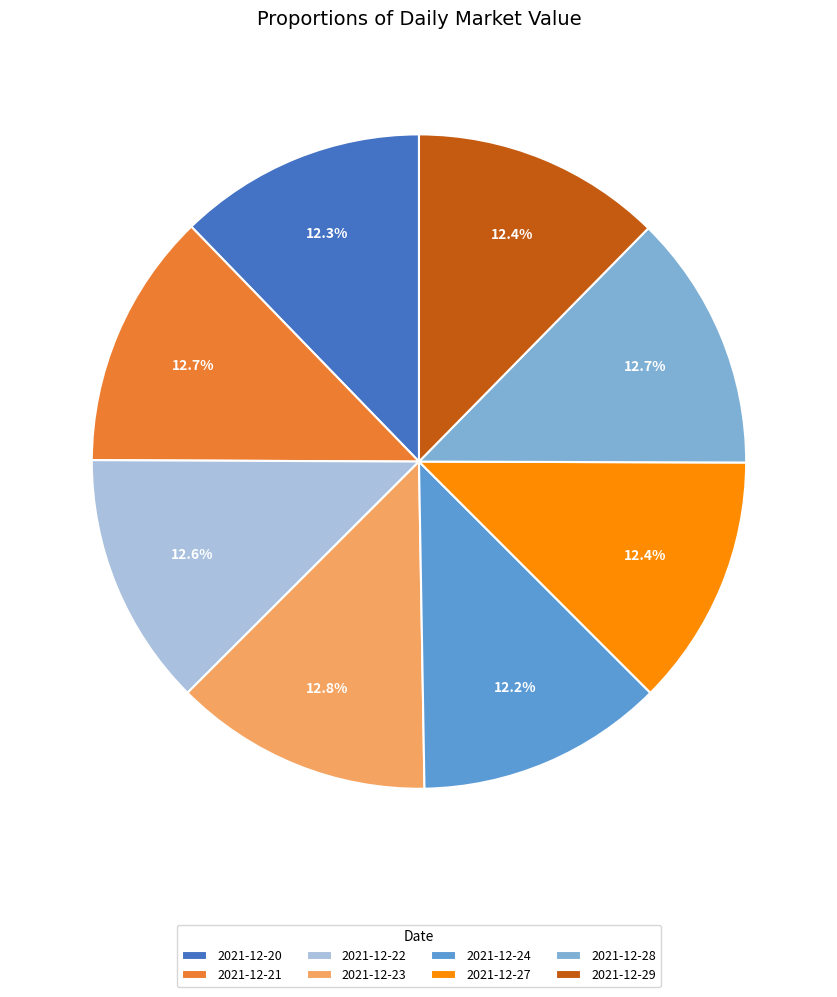

To the nearest percent, what portion does 2021-12-29 represent?

12%